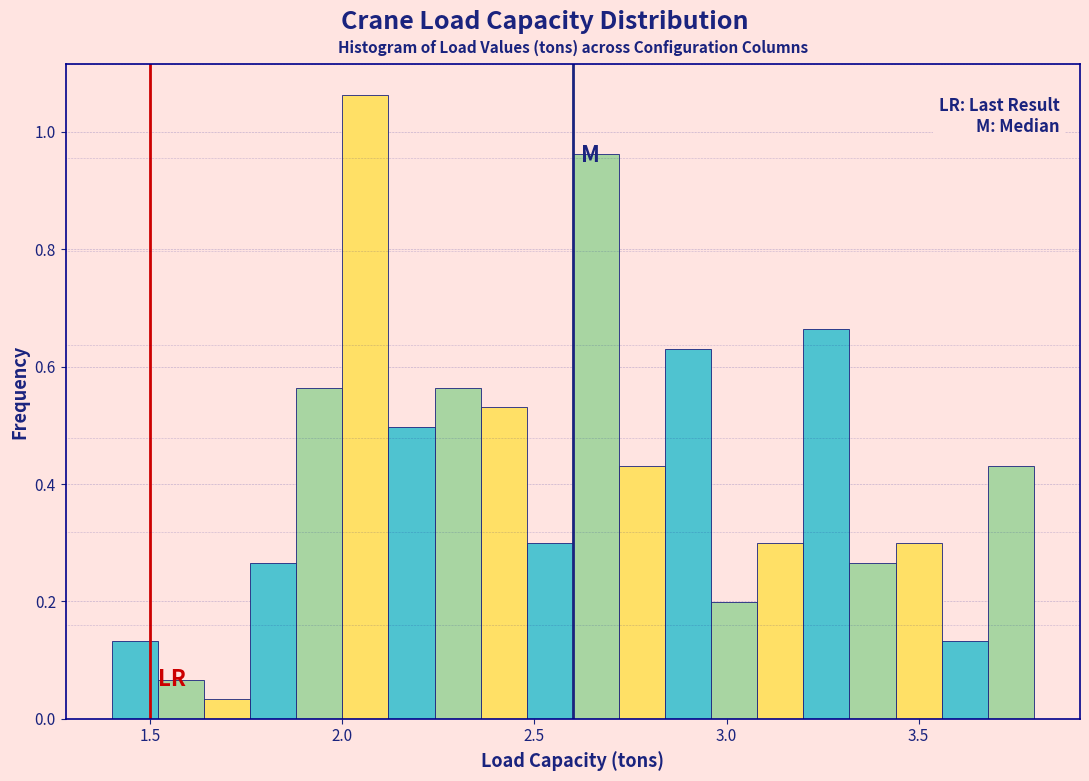

Around what value on the x-axis is the tallest bar? Give the approximate position of its centre, as read against the axis.

2.05